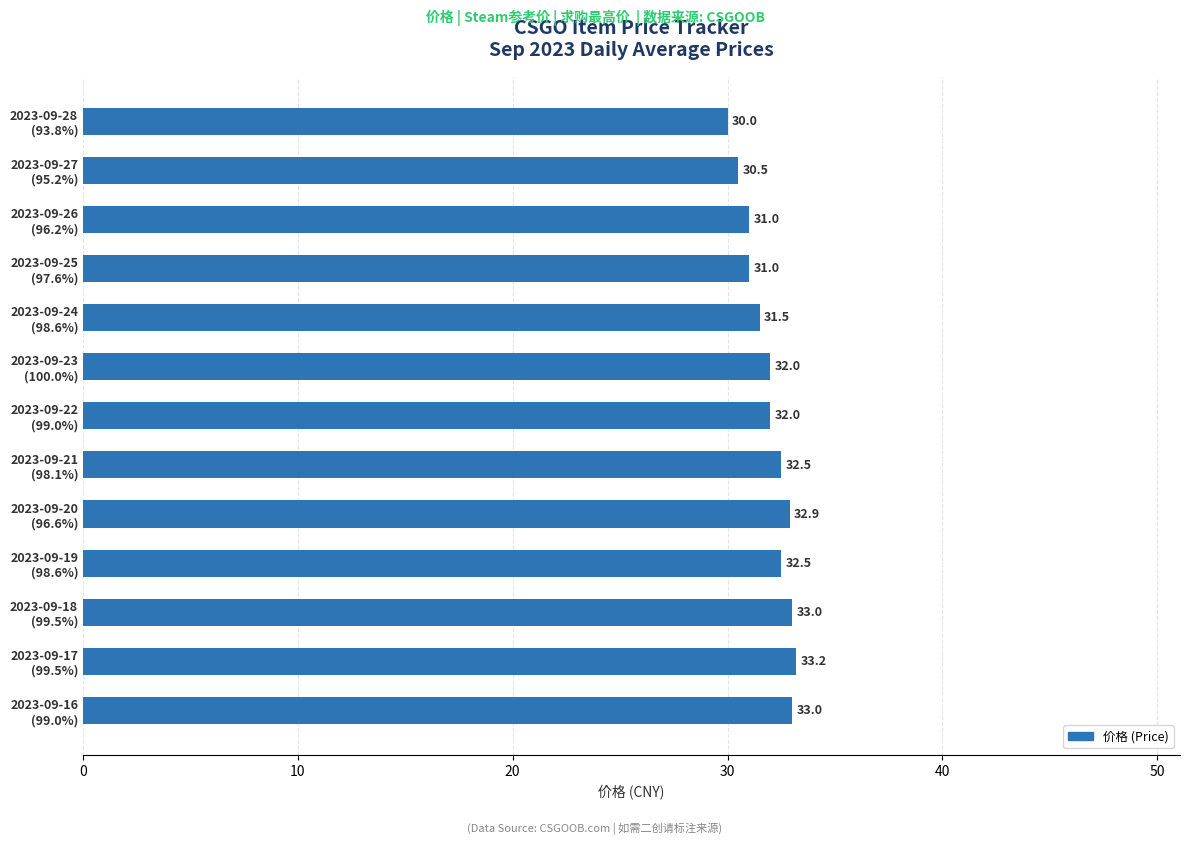

Which label corresponds to the smallest value in the chart?

2023-09-28
(93.8%)